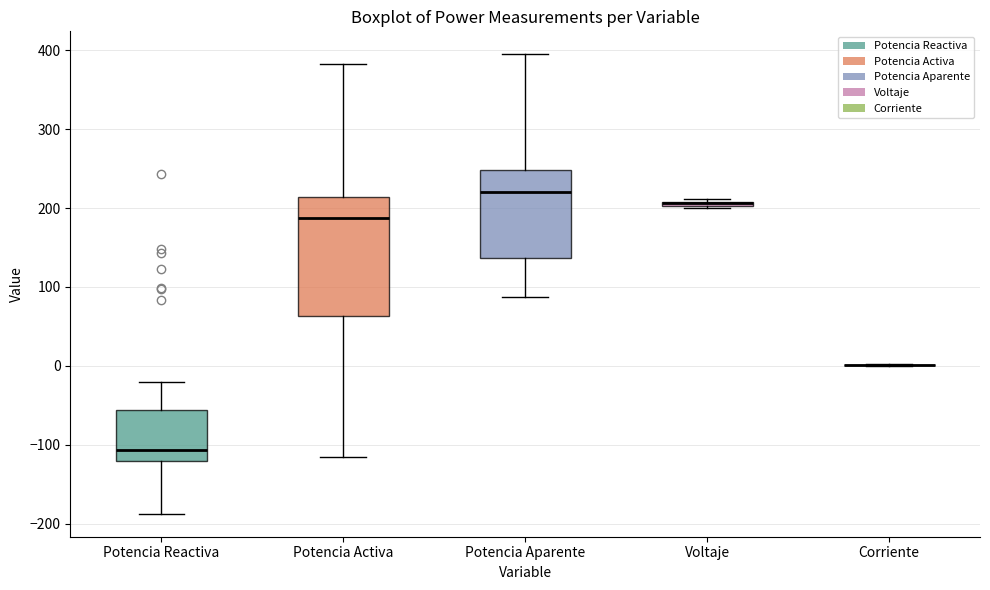

Which box is the tallest, from its lower edge to its upper edge?

Potencia Activa